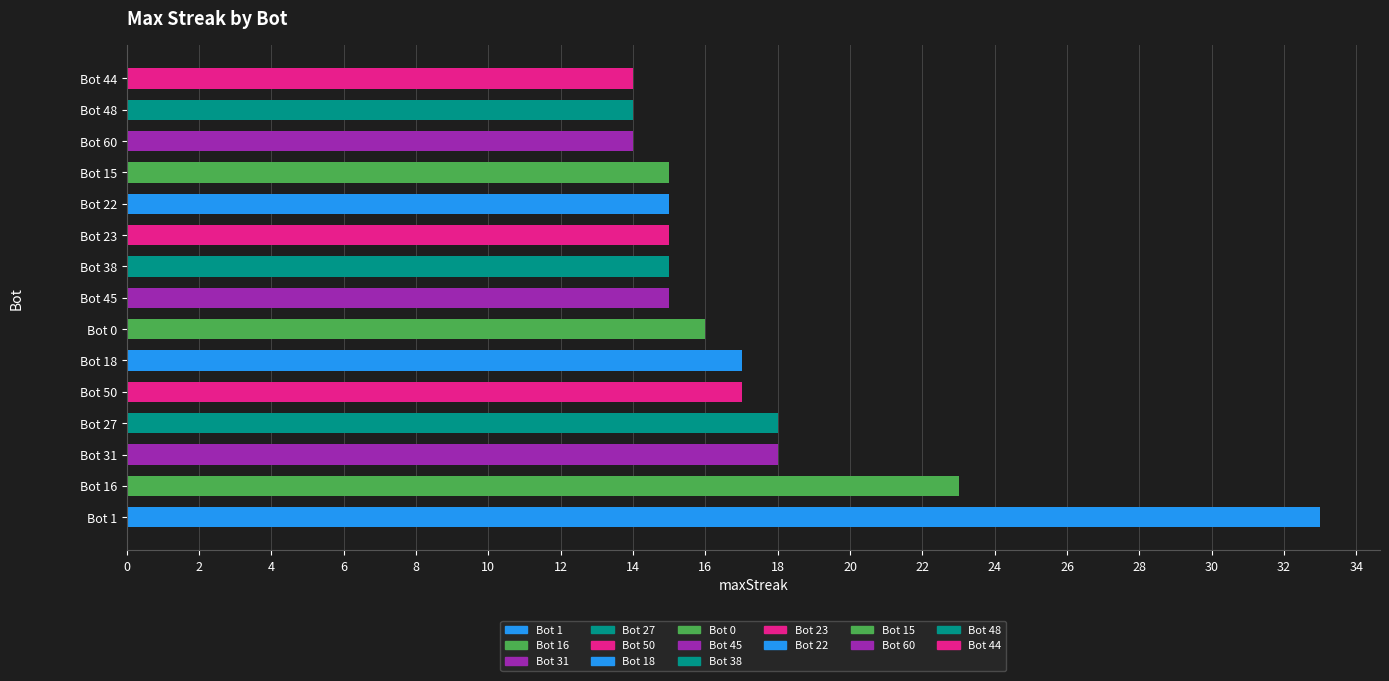

What is the difference between the maximum and minimum values?

19